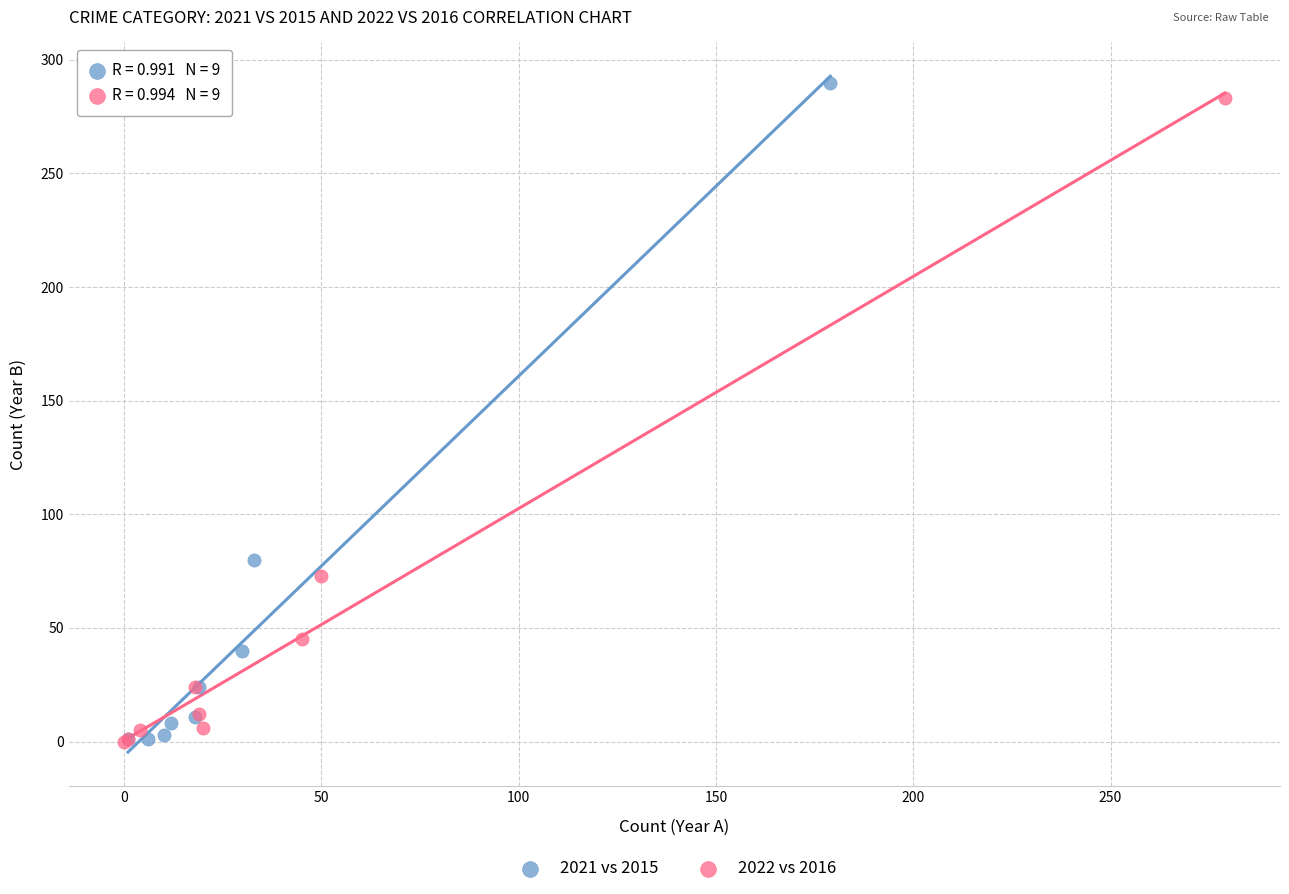

Which series has the widest spread of Y values?

2021 vs 2015